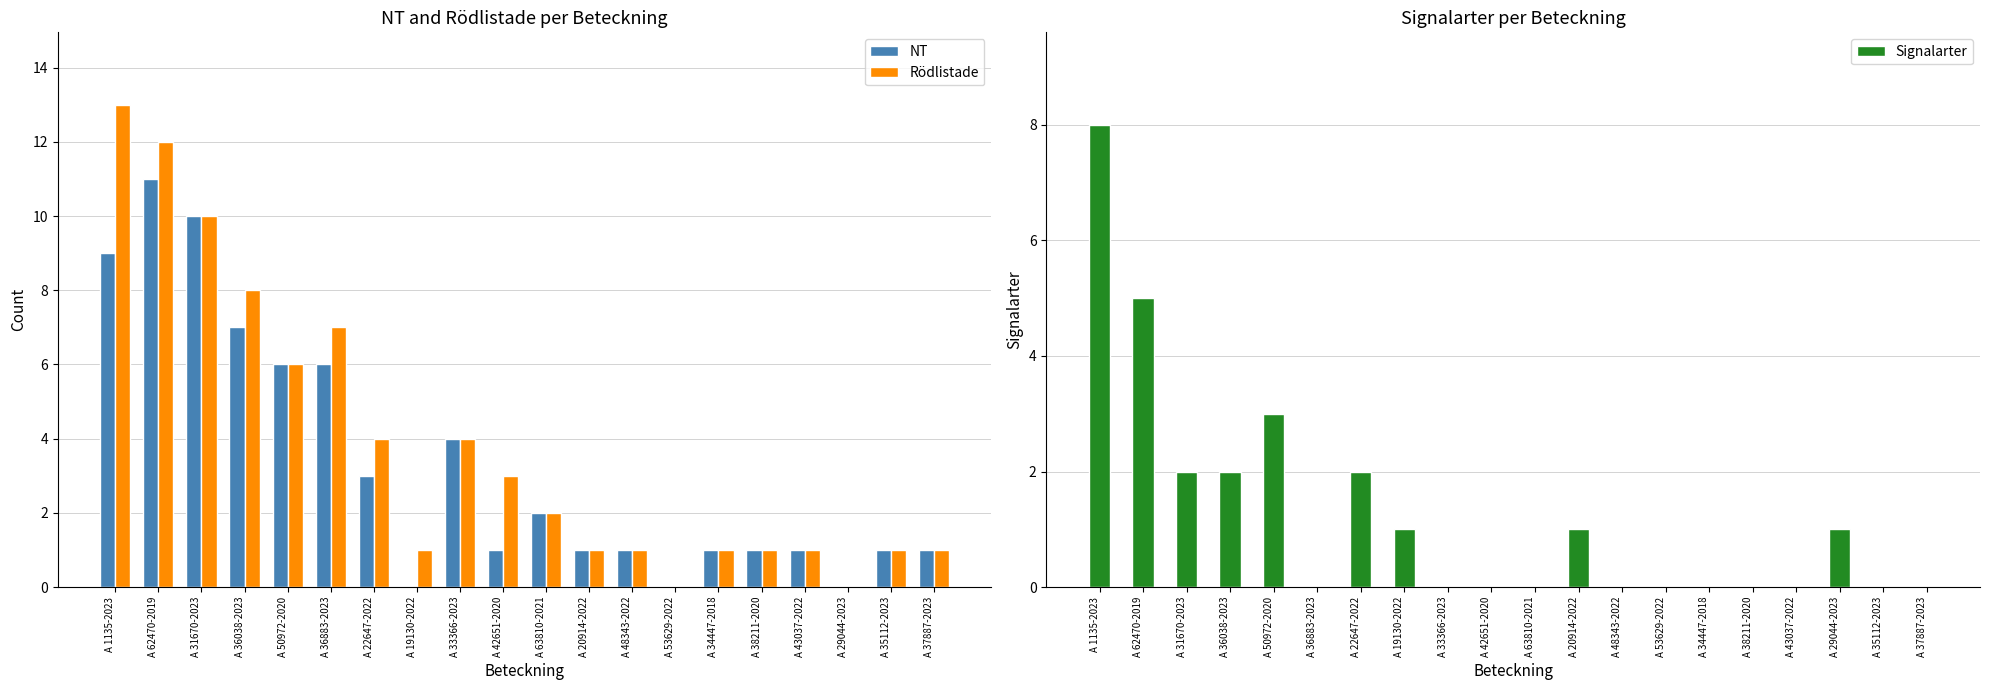

Reading left to right, list all the values displayed in this chart.

NT: 9	11	10	7	6	6	3	0	4	1	2	1	1	0	1	1	1	0	1	1
Rödlistade: 13	12	10	8	6	7	4	1	4	3	2	1	1	0	1	1	1	0	1	1
Signalarter: 8	5	2	2	3	0	2	1	0	0	0	1	0	0	0	0	0	1	0	0